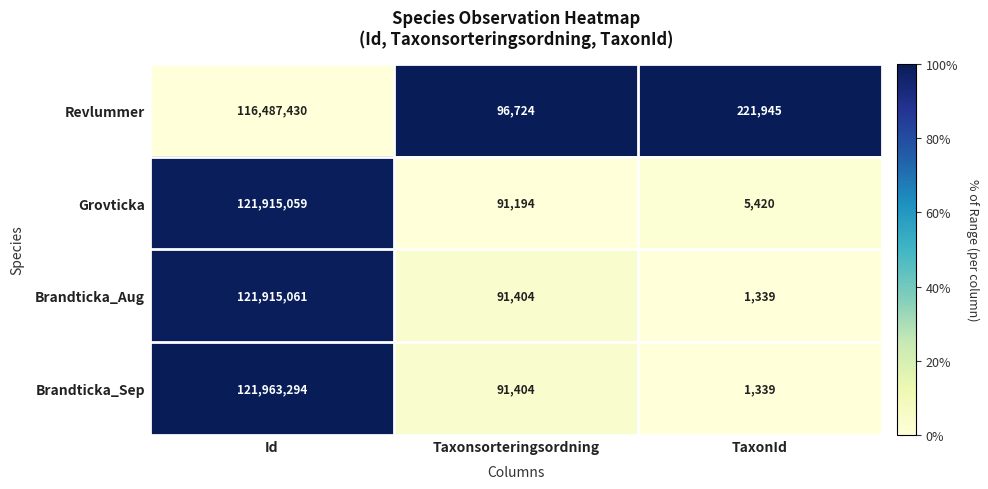

Is it true that Revlummer equals 96724 at Taxonsorteringsordning?

True